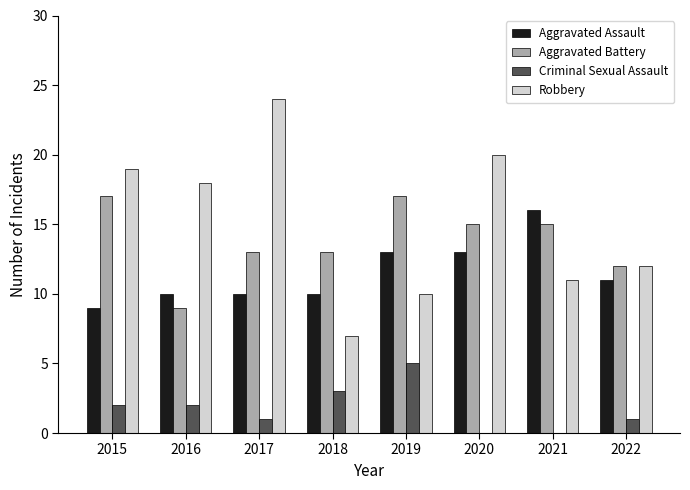

How many Aggravated Assault values are between 10 and 13?

6